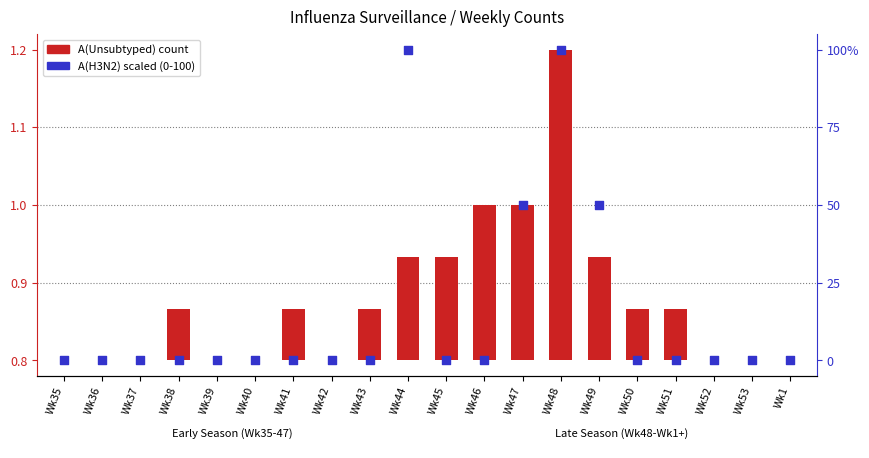

Which series contains the highest Y value?

A(H3N2) scaled (0-100)